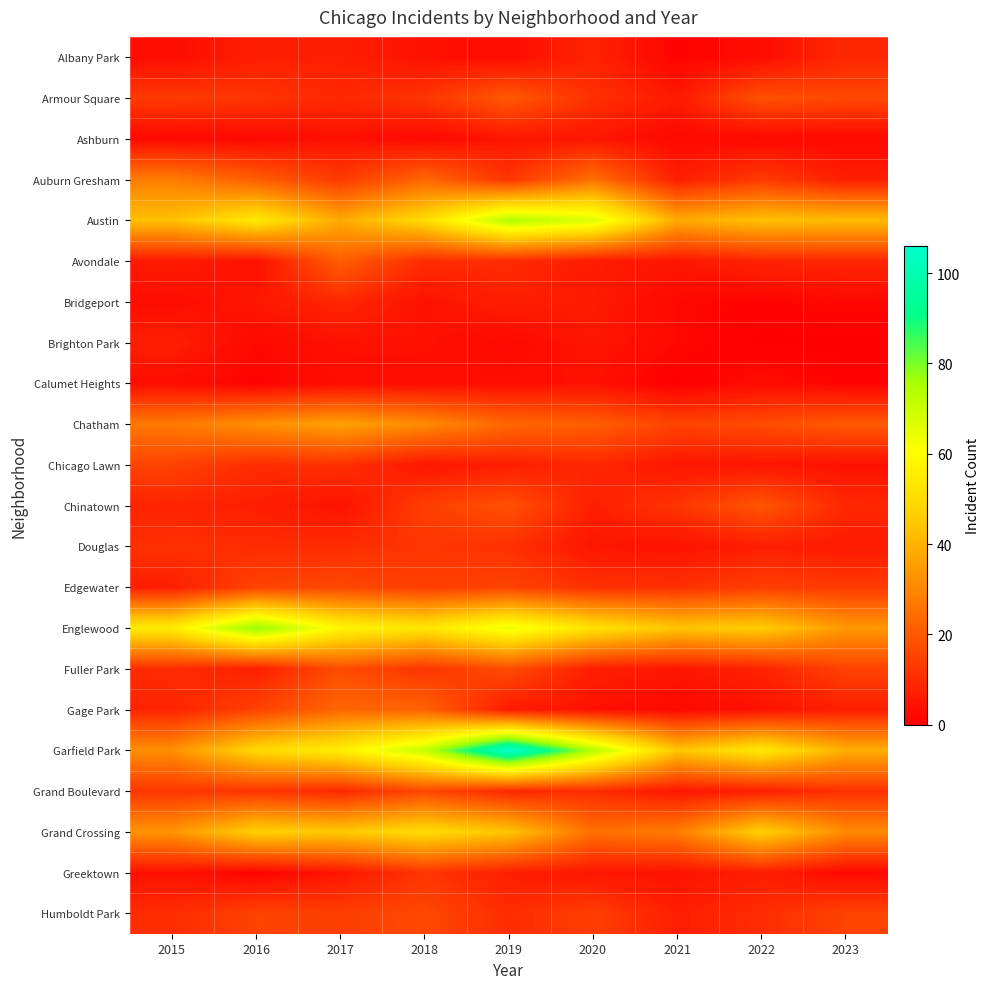

At 2021, list the series in order from smallest to largest.

Calumet Heights, Albany Park, Ashburn, Bridgeport, Brighton Park, Gage Park, Douglas, Greektown, Avondale, Chicago Lawn, Fuller Park, Grand Boulevard, Armour Square, Auburn Gresham, Humboldt Park, Edgewater, Chinatown, Chatham, Grand Crossing, Austin, Englewood, Garfield Park